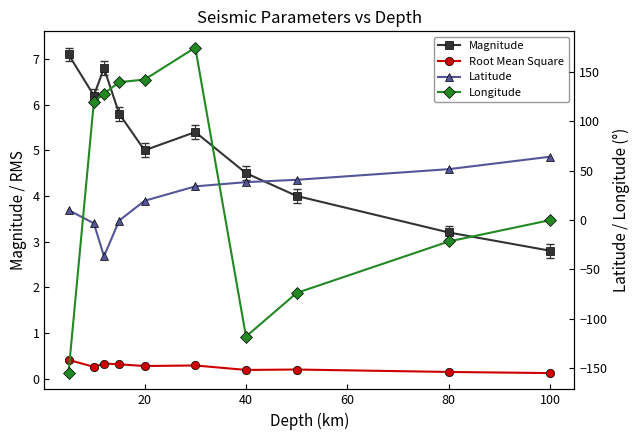

How many Root Mean Square values are between 0 and 1?

10